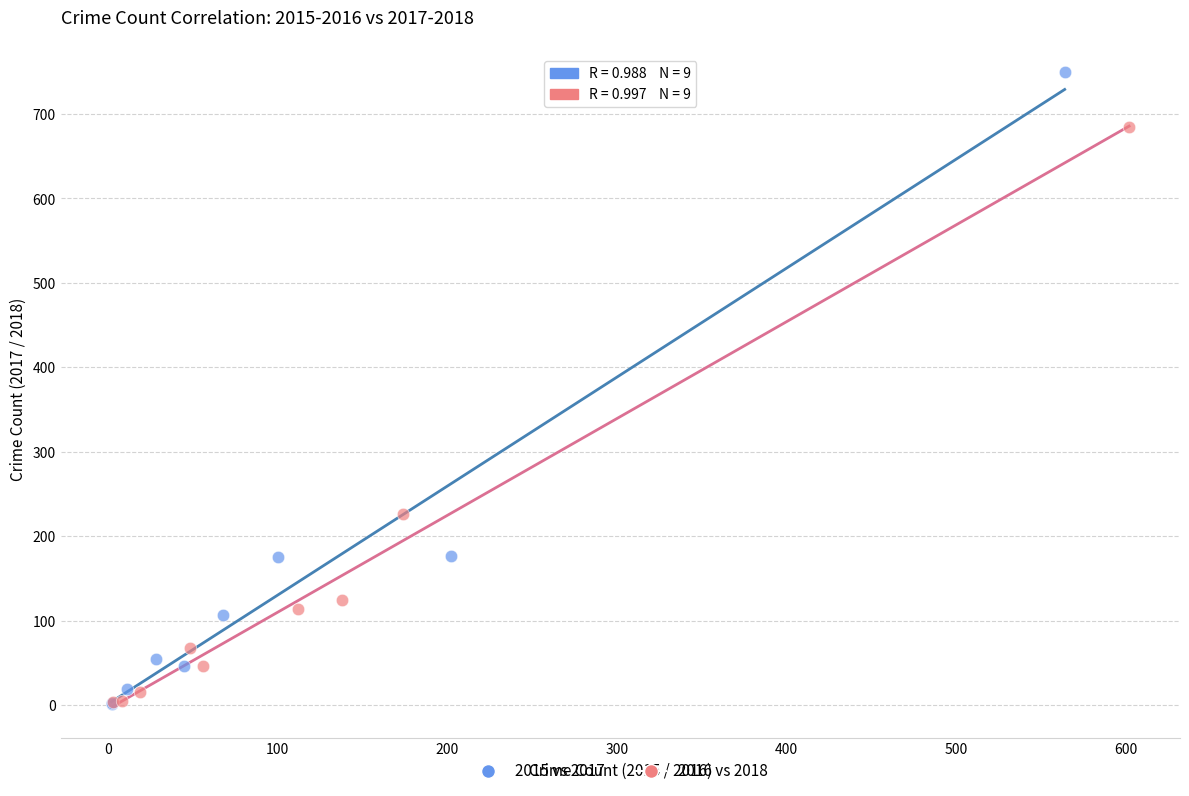

Which series has the largest Y range (max minus min)?

2015 vs 2017